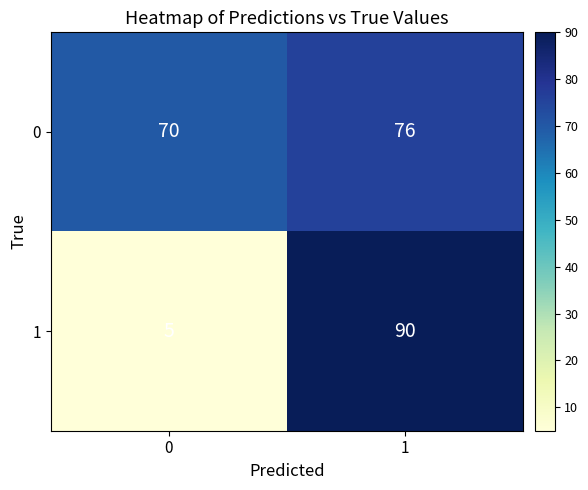

Which series has the widest spread of values?

1